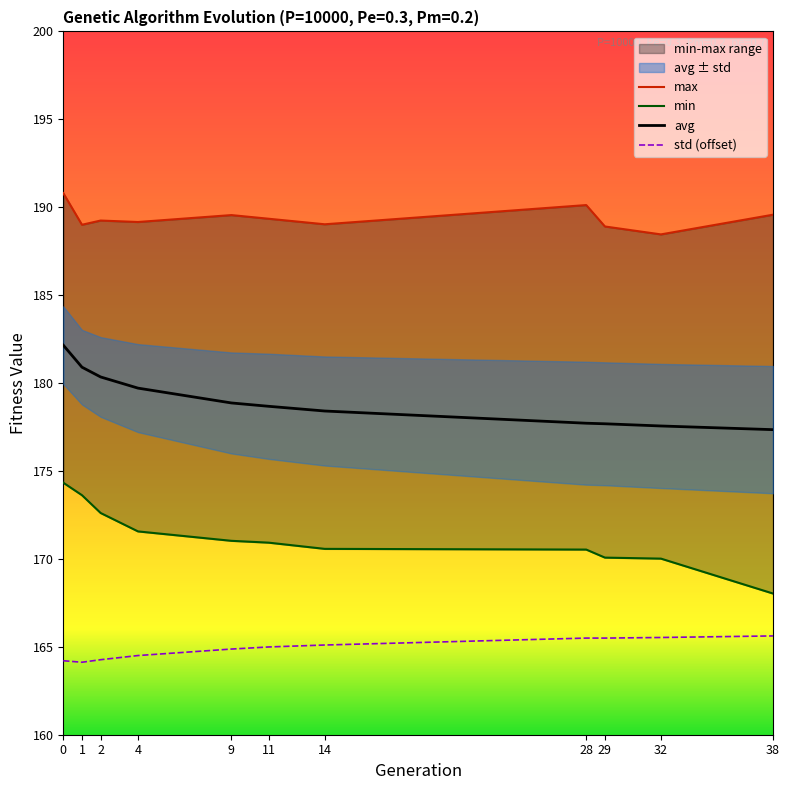

Is this an area chart (filled region under the line)?

No